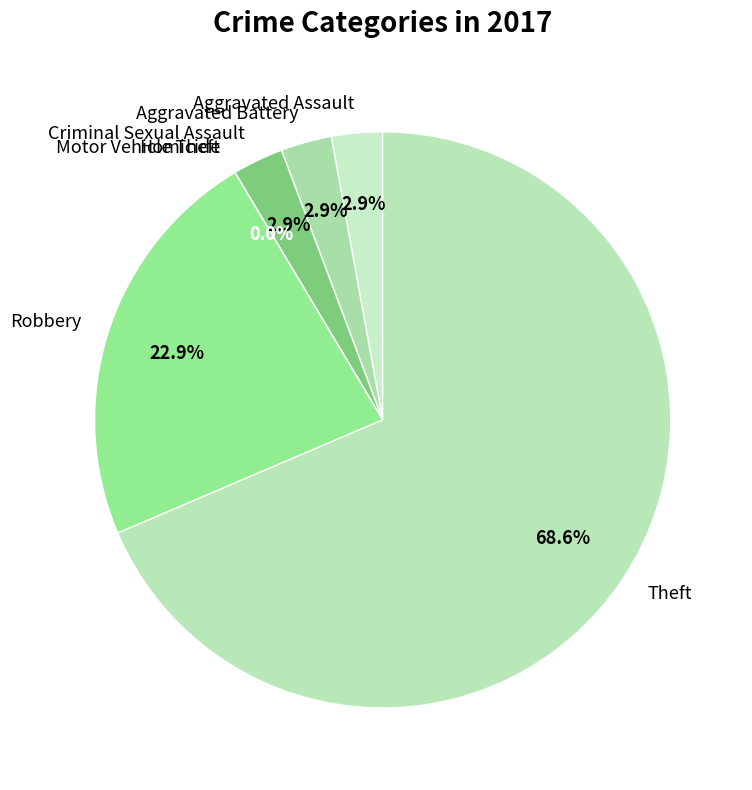

What is the change in value from Motor Vehicle Theft to Theft?

+24